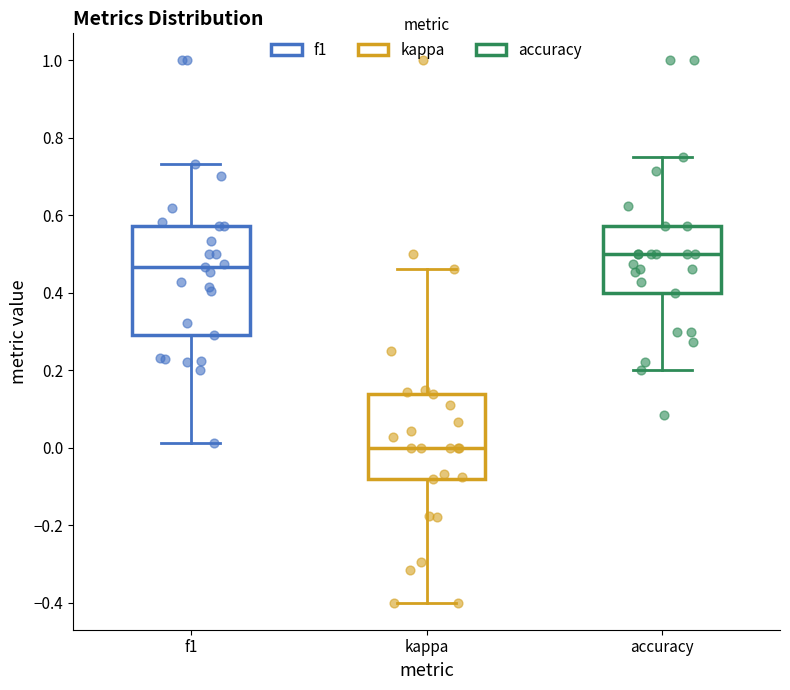

Reading left to right, read every box against the y-axis: the position of its median line, the range the box covers, and the ends of its whiskers. The values are not printed on the chart, so give them approximately, as read against the axis.

f1: median 0.46, box 0.30 to 0.58, whiskers 0.02 to 0.74
kappa: median 0.00, box -0.08 to 0.14, whiskers -0.40 to 0.46
accuracy: median 0.50, box 0.40 to 0.58, whiskers 0.20 to 0.76